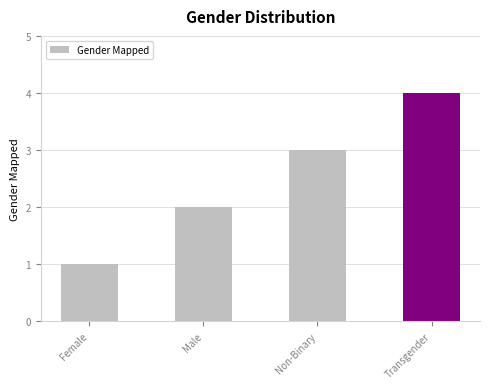

What is the difference between the maximum and minimum values?

3